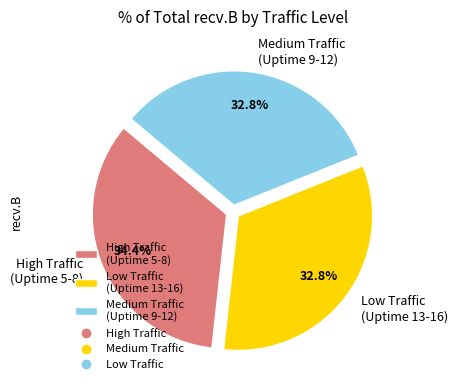

Is there any slice that represents more than half of the pie?

No